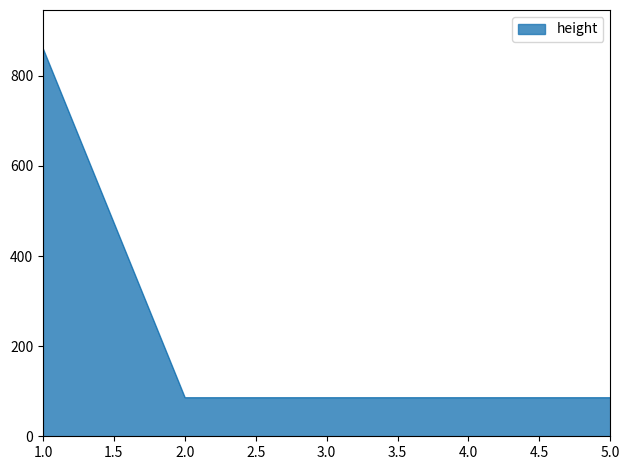

What is the difference between the maximum and minimum values?

774